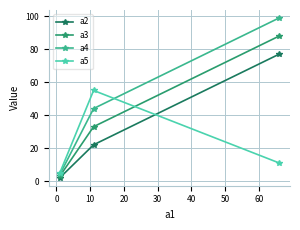

What is the value of the a3 point at the 2nd from the left?

33